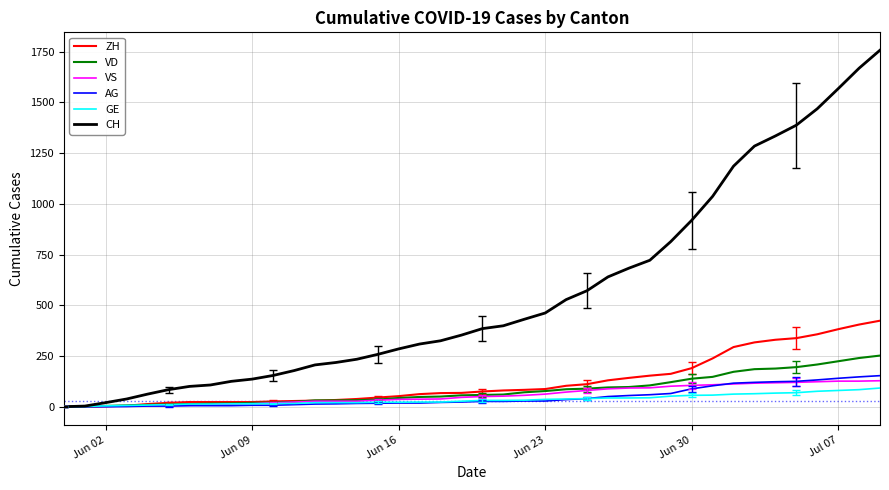

Which series has the largest total across all categories?

CH